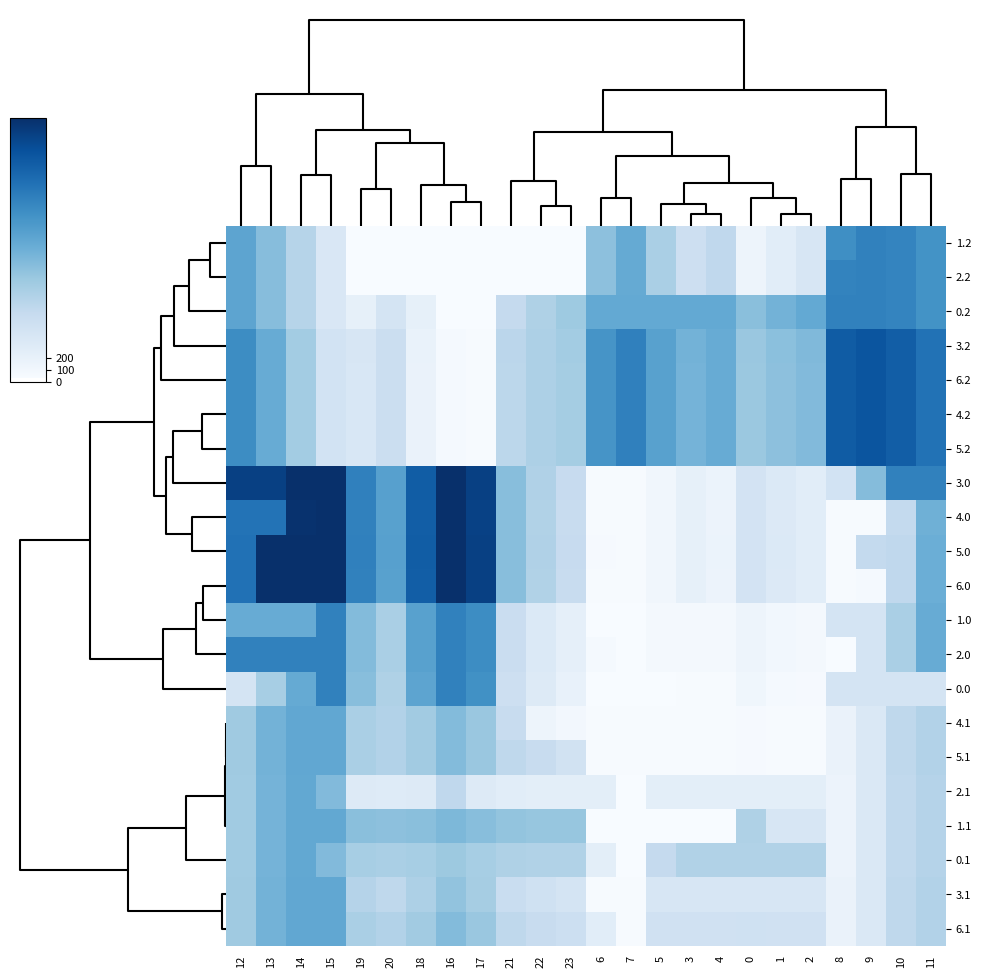

How many series are shown in this chart?

21